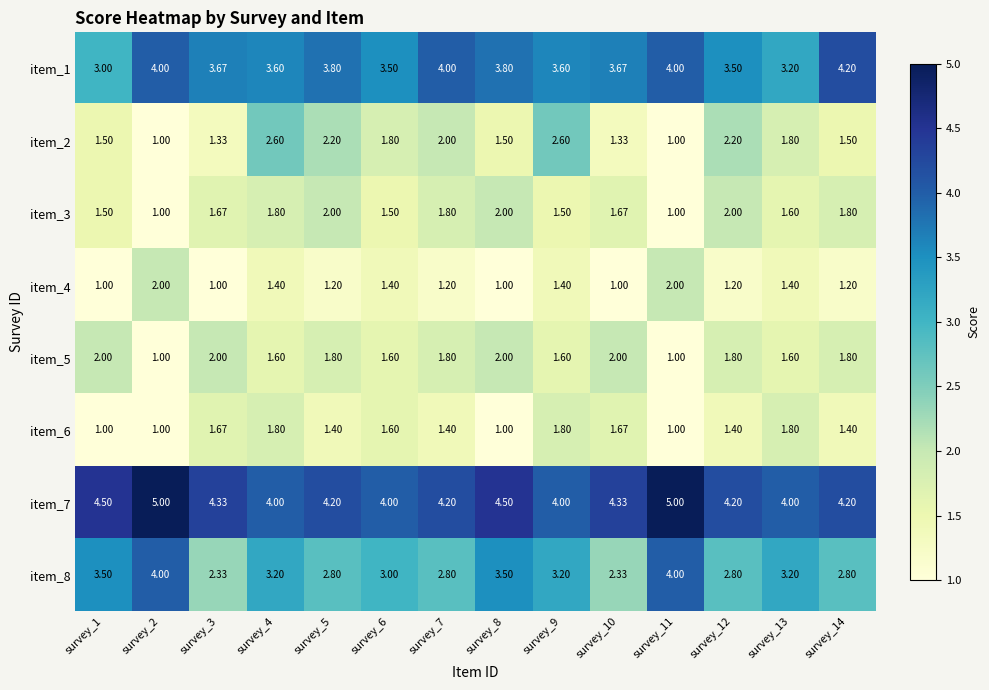

Is the value of item_4 at survey_12 greater than the value of item_3 at survey_2?

Yes